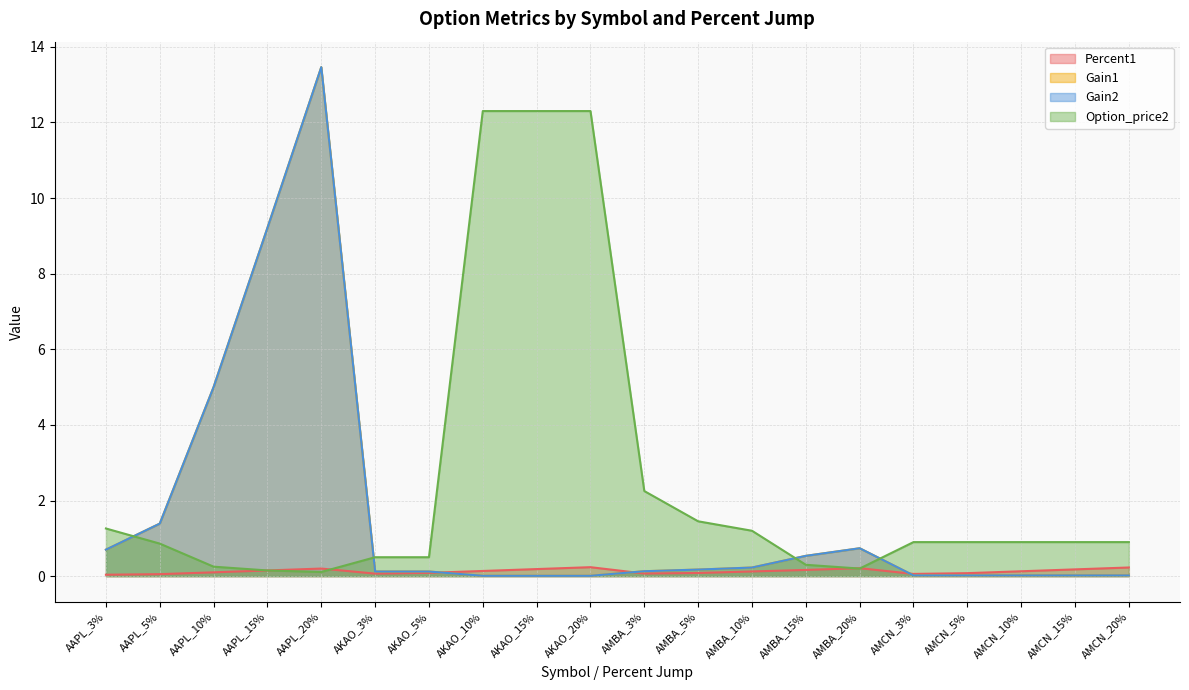

Which series has the largest range (max minus min)?

Gain1